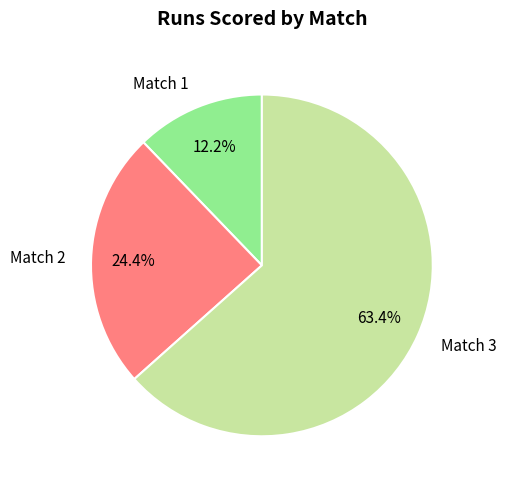

Rank the categories by value from lowest to highest.

Match 1, Match 2, Match 3